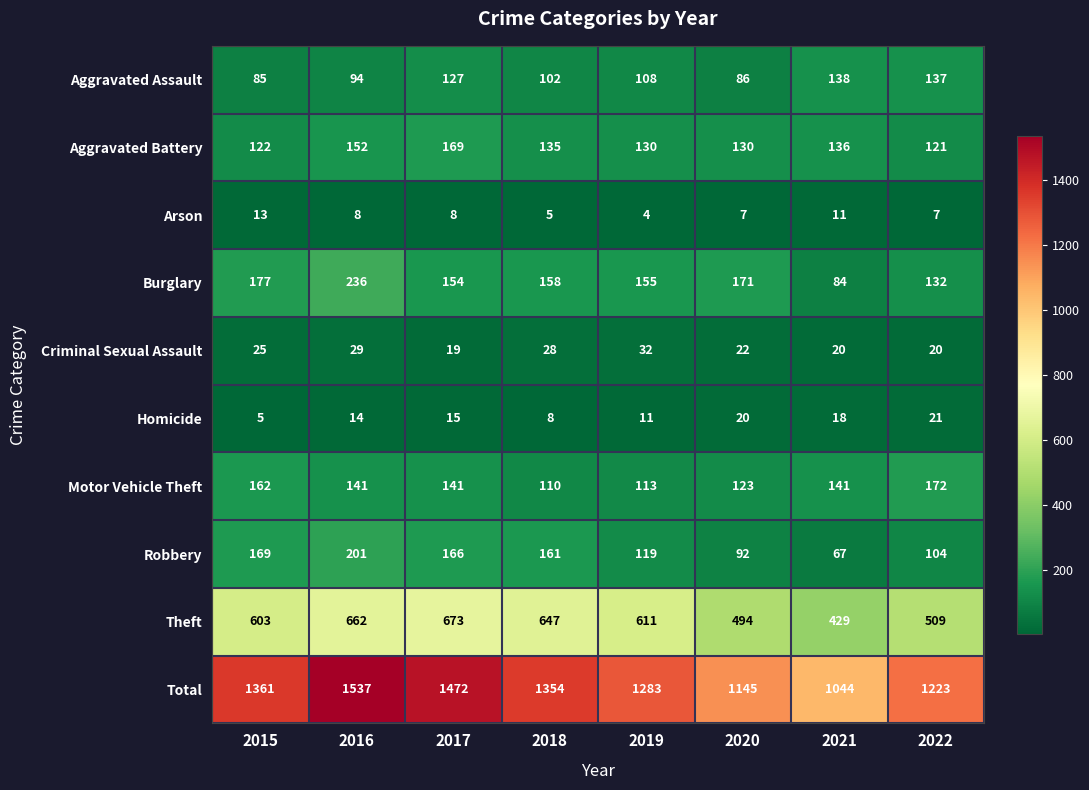

Which label corresponds to the smallest value in the chart?

2019